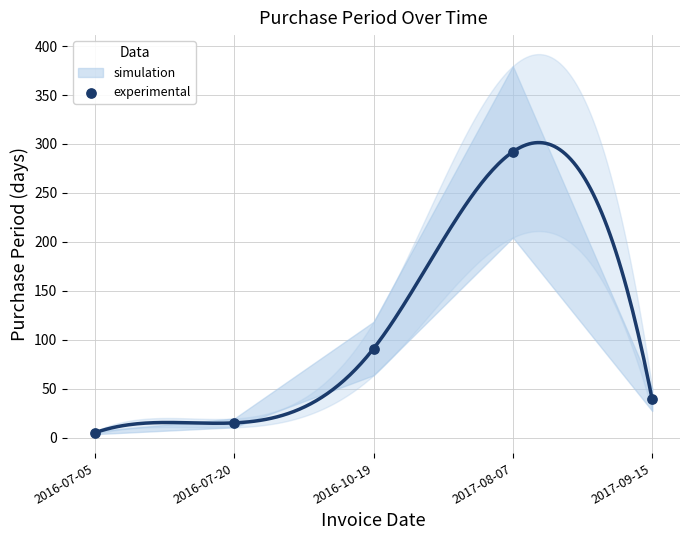

What Y value in the scatter plot is closest to 148?

91